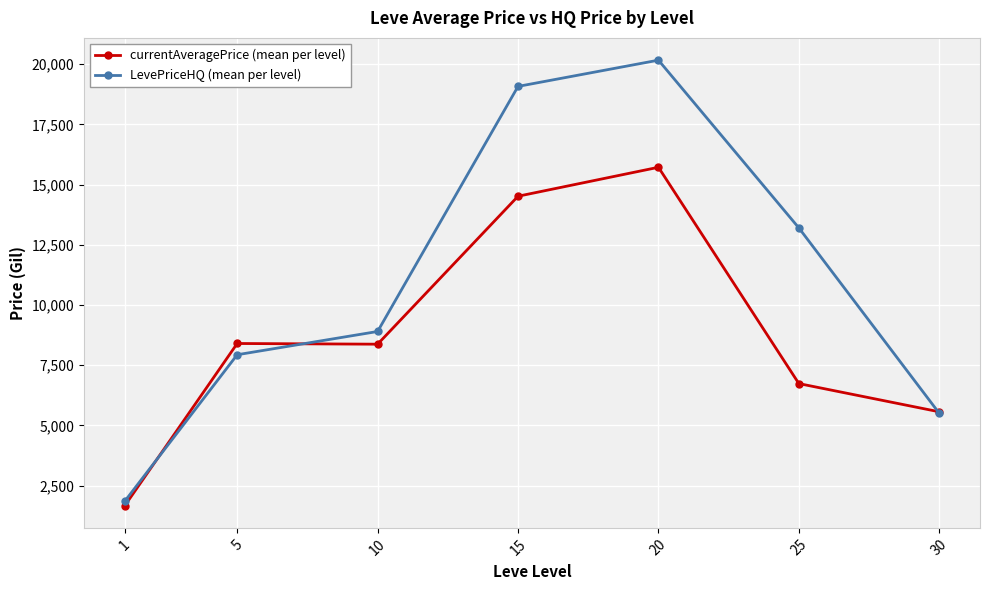

At which label is currentAveragePrice (mean per level) closest to 8692?

5